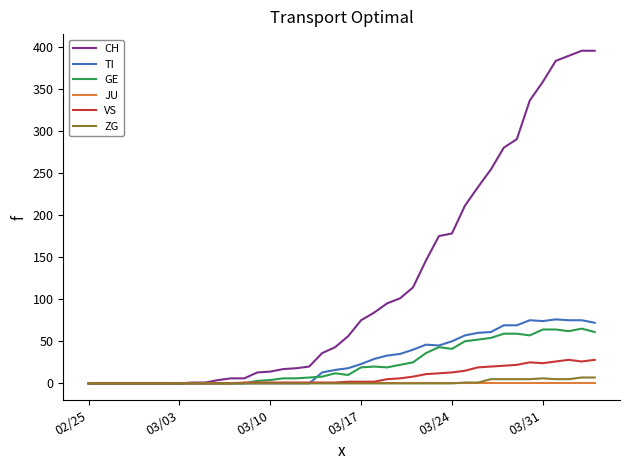

Rank the series by their maximum value, from highest to lowest.

CH, TI, GE, VS, ZG, JU